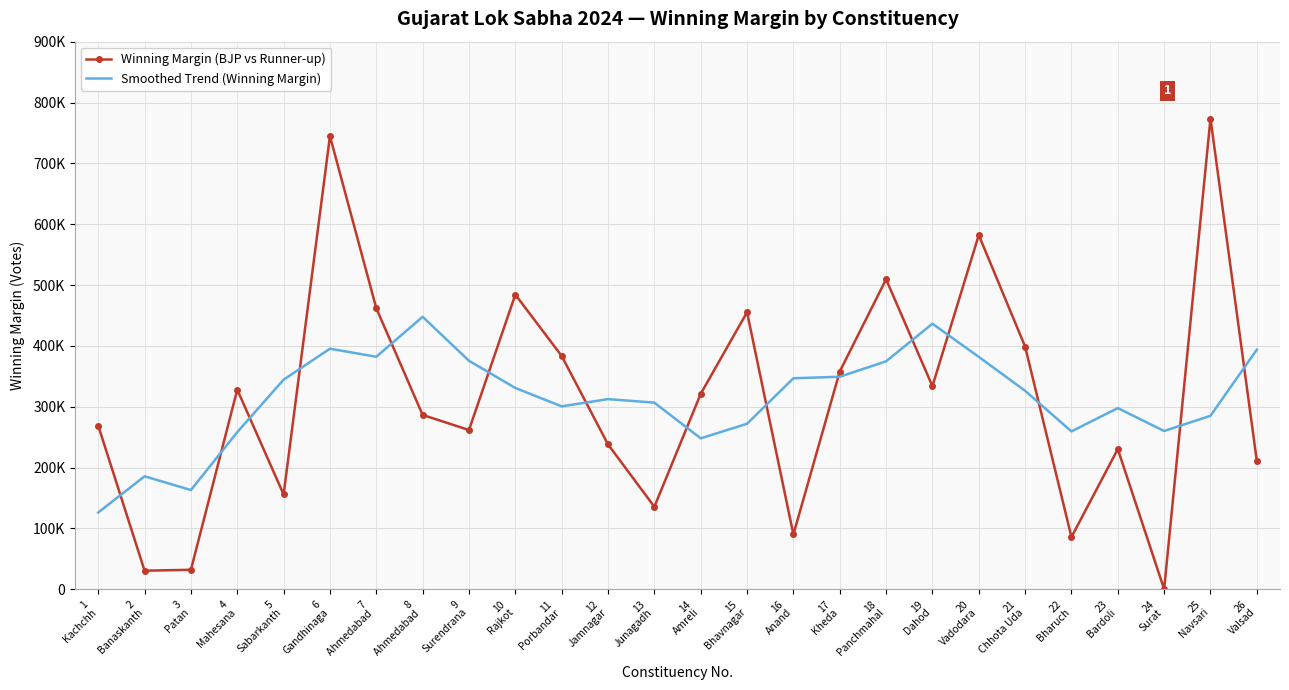

Count the number of data series in this chart.

2